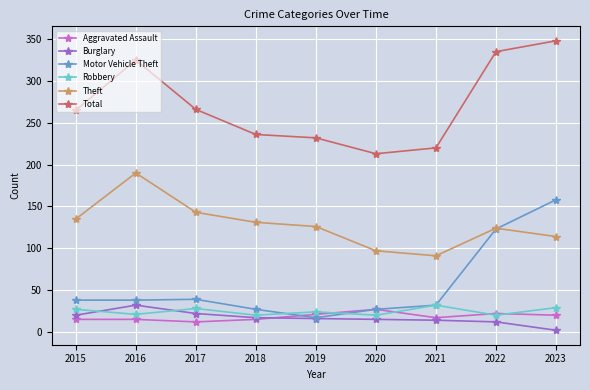

Which category has the highest value in the Theft series?

2016